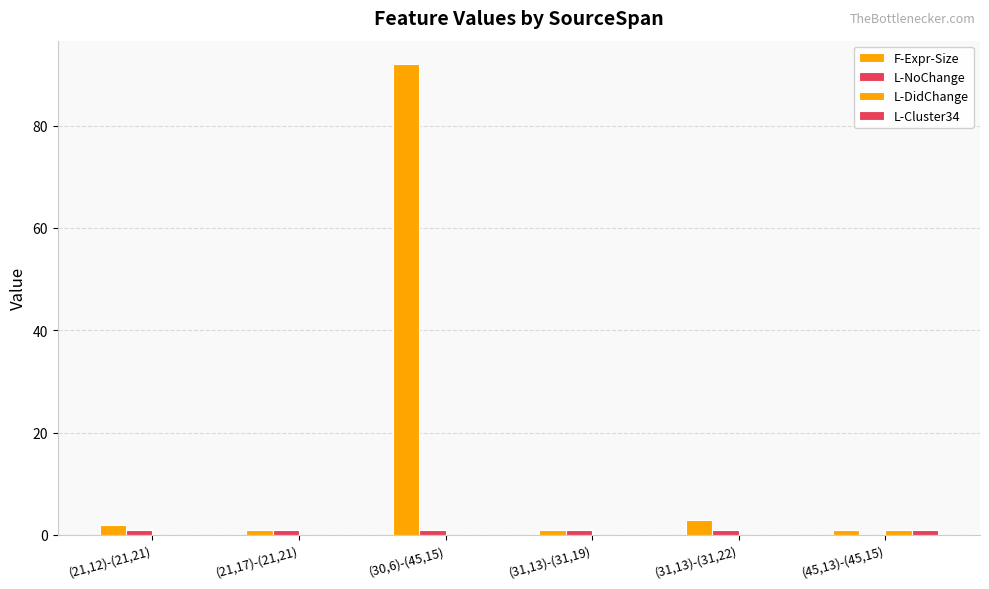

What is the average value of the F-Expr-Size series?

17